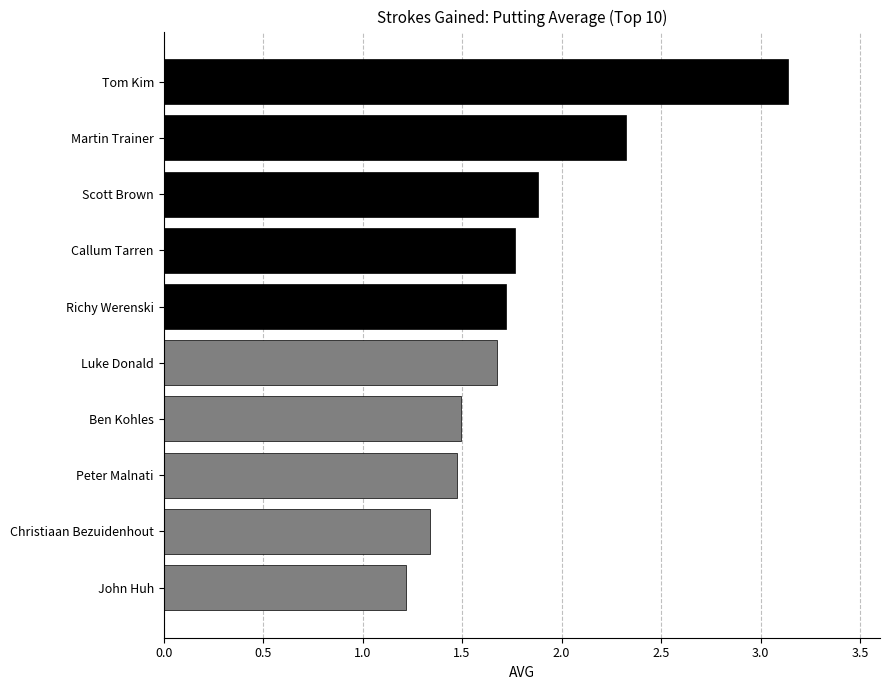

Which label corresponds to the smallest value in the chart?

John Huh